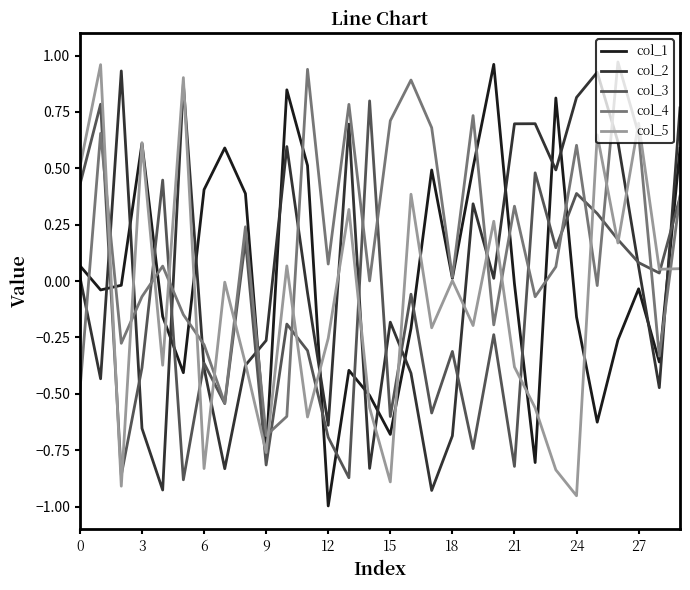

Which series has the largest range (max minus min)?

col_1